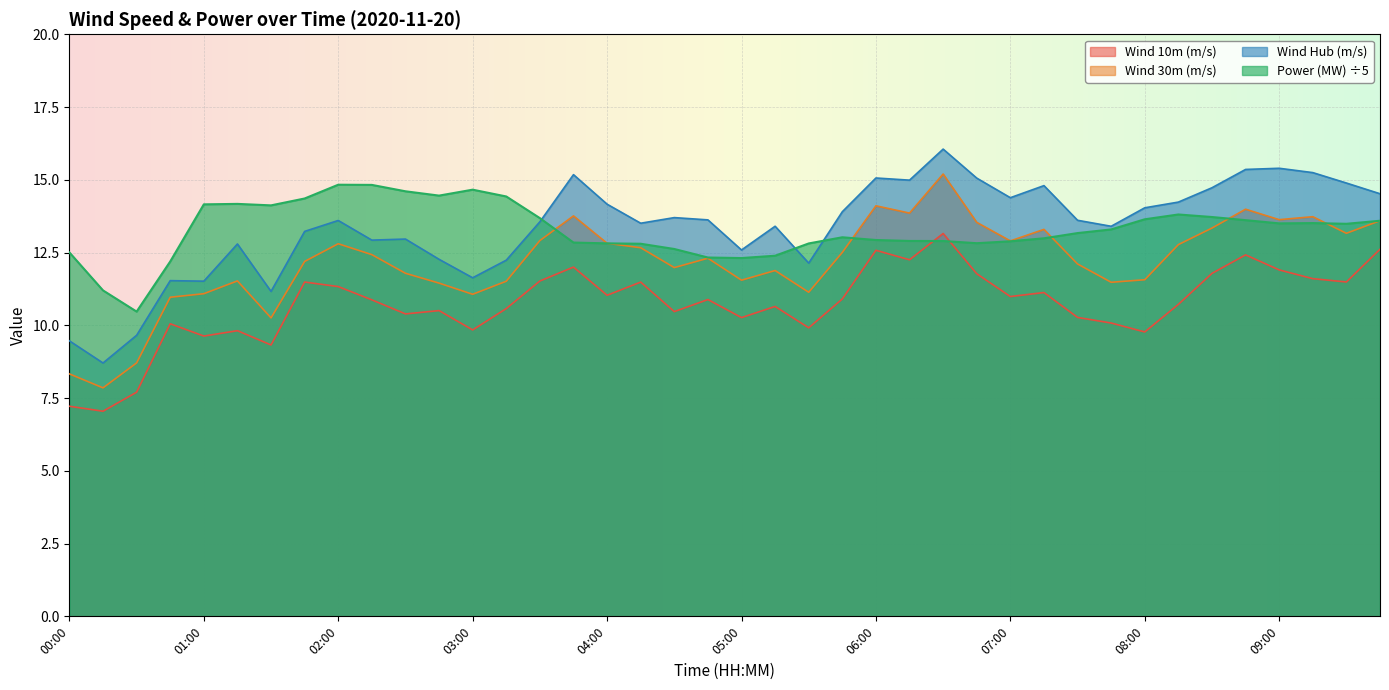

How many lines are shown in the chart?

4